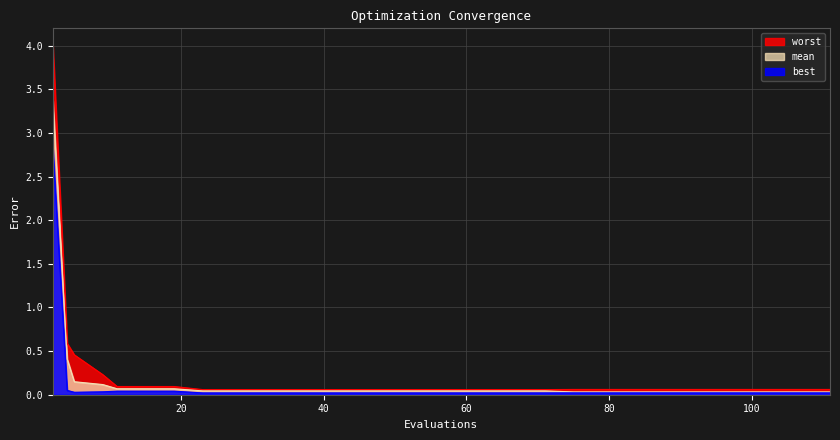

Does the chart display data point markers on the line(s)?

No